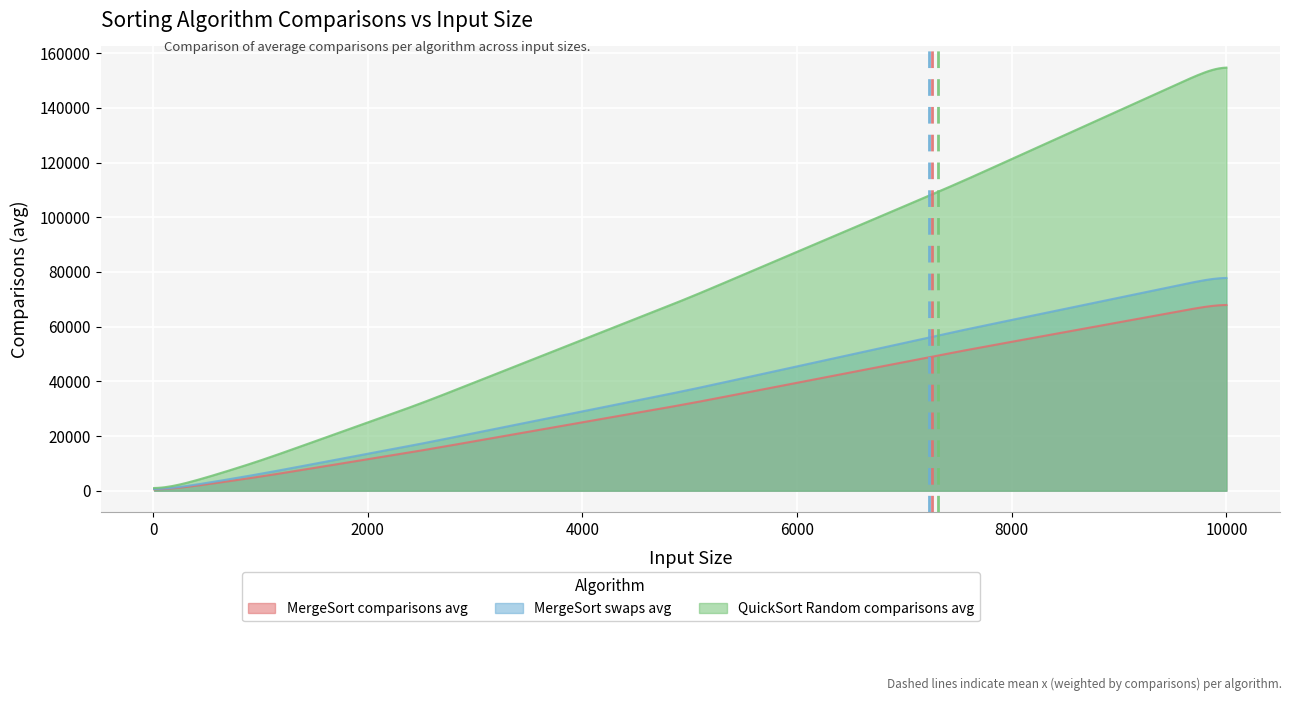

Is it true that MergeSort comparisons avg equals 14688.0 at 2500?

True